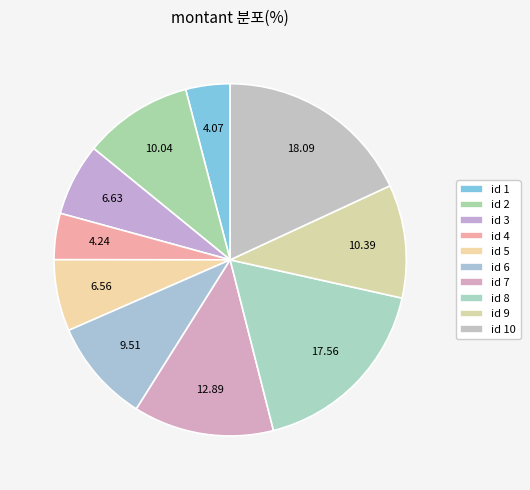

Count the number of slices in the pie.

10